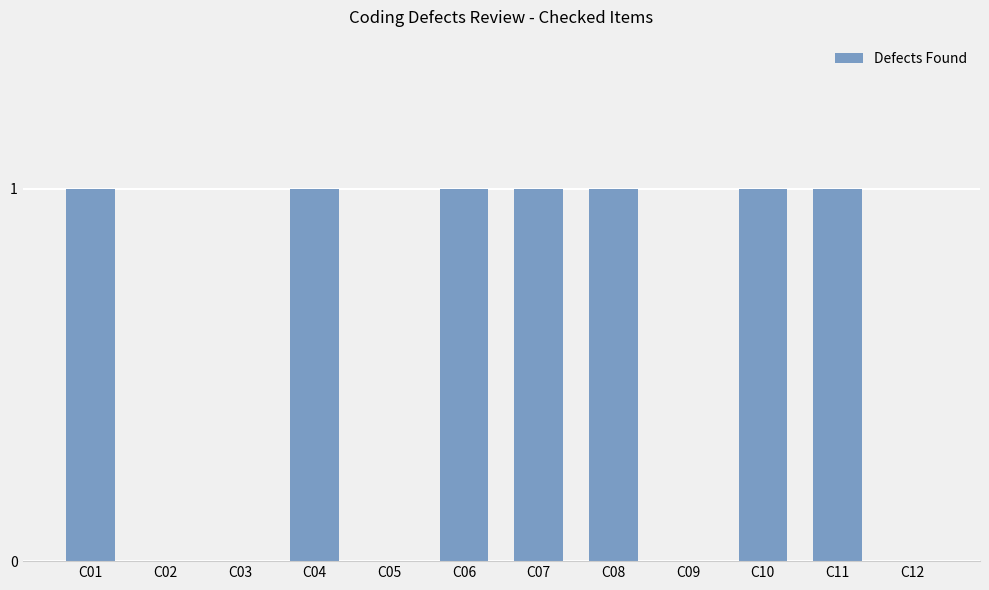

Reading left to right, extract all data points from this chart.

C01=1	C02=0	C03=0	C04=1	C05=0	C06=1	C07=1	C08=1	C09=0	C10=1	C11=1	C12=0